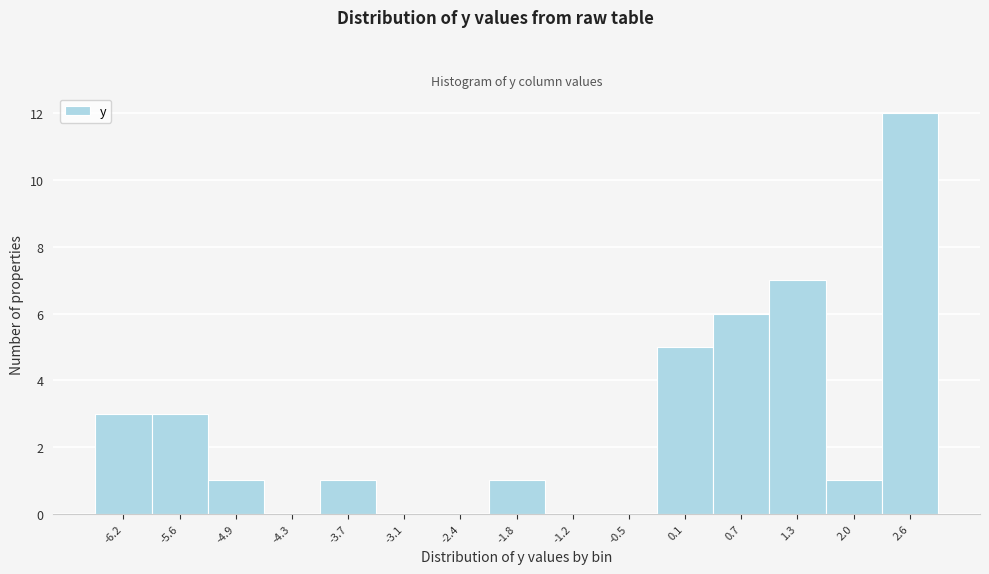

Over which range of the x-axis is the bar tallest?

2.3 to 2.9